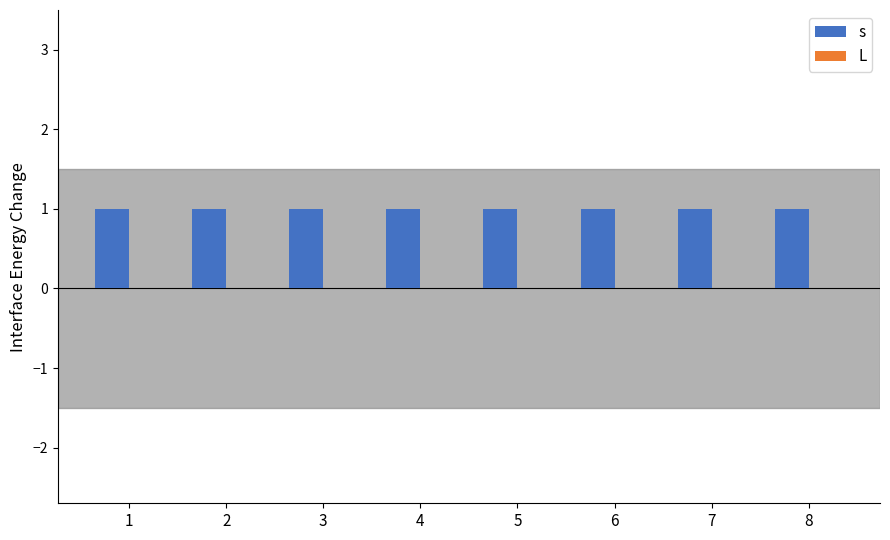

At how many categories does at least one series exceed 0?

8